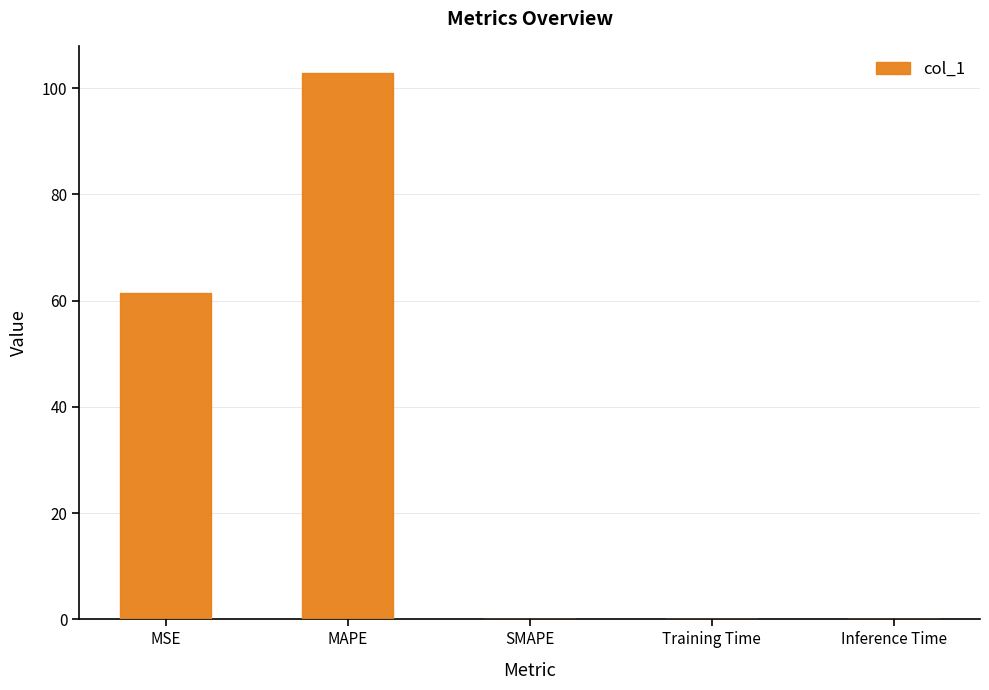

Between MAPE and Training Time, which is larger?

MAPE